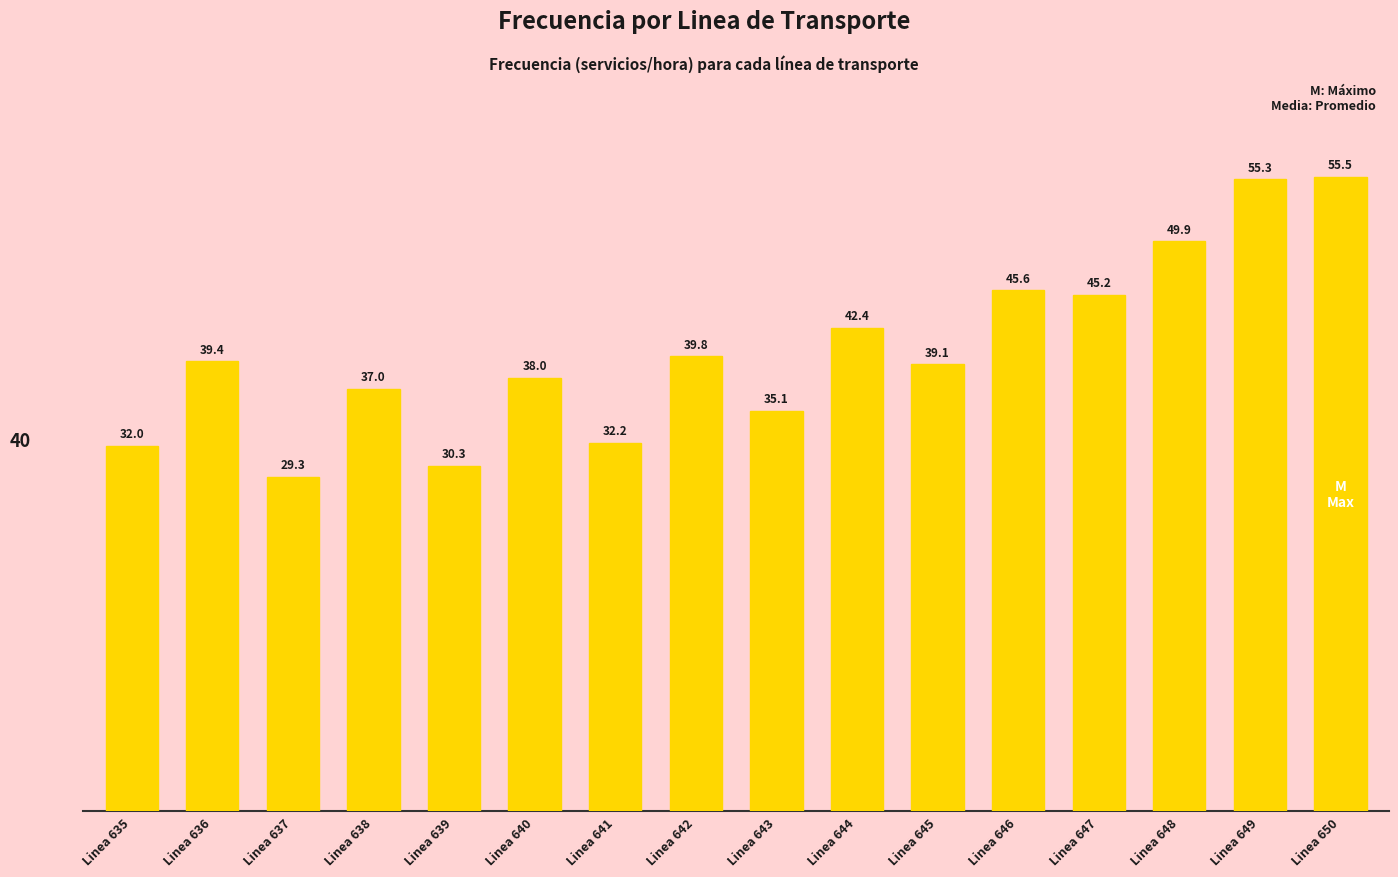

The chart shows a value of 17.8 at Linea 643. True or false?

False